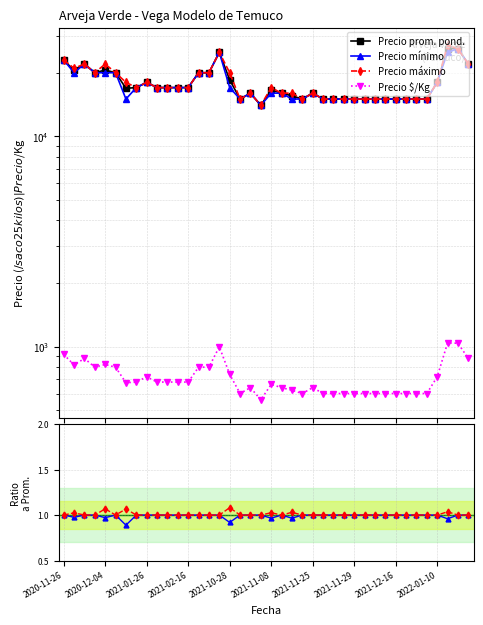

Does the chart have visible grid lines?

Yes